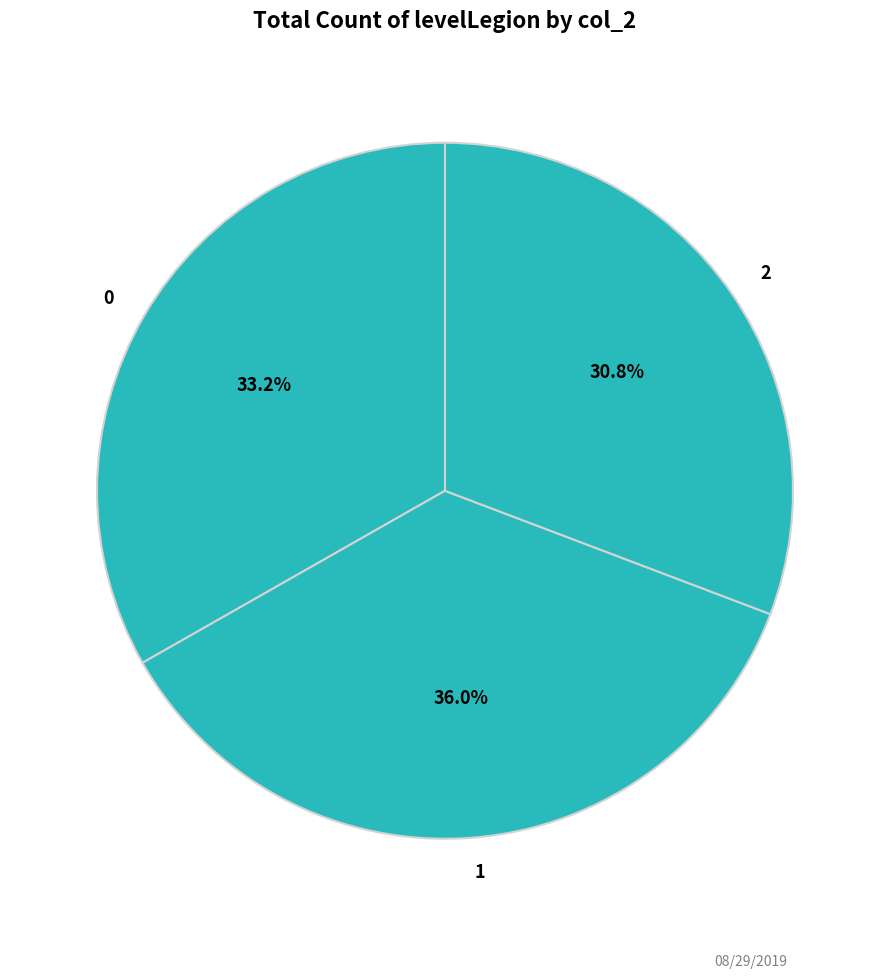

Which slice is the largest?

1